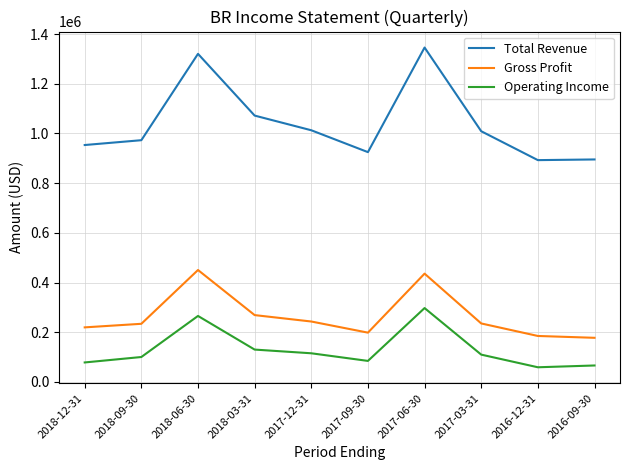

In Operating Income, how many points are lower than both neighbors (excluding endpoints)?

2